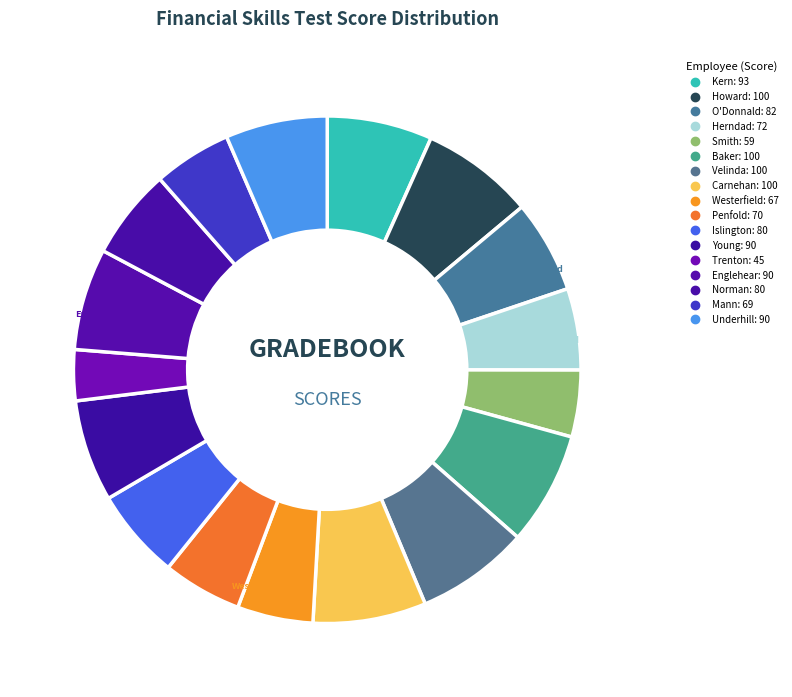

How many segments does this pie chart have?

17